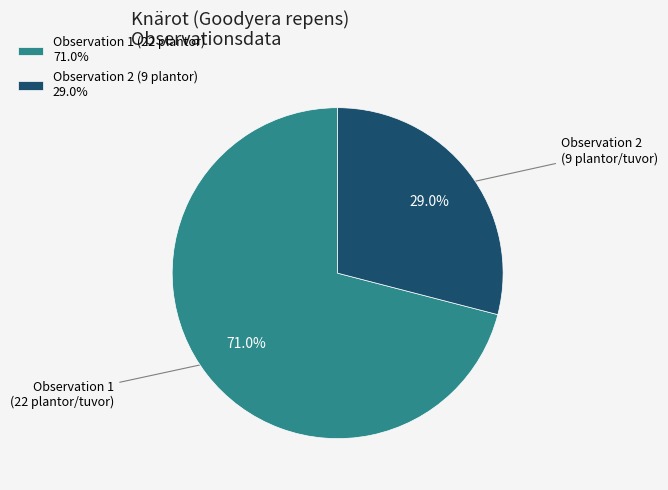

What is the majority slice?

Observation 1 (22 plantor) 71.0%